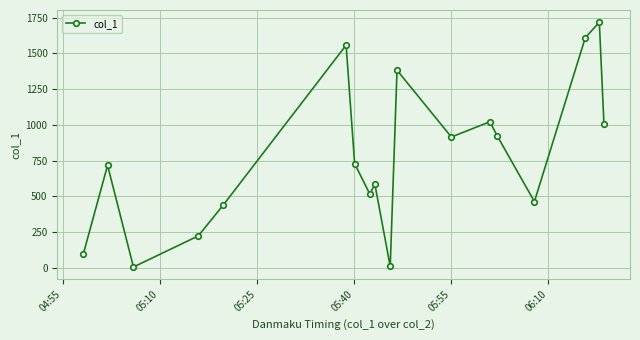

True or false: the data has more than 1 interior local peaks.

True